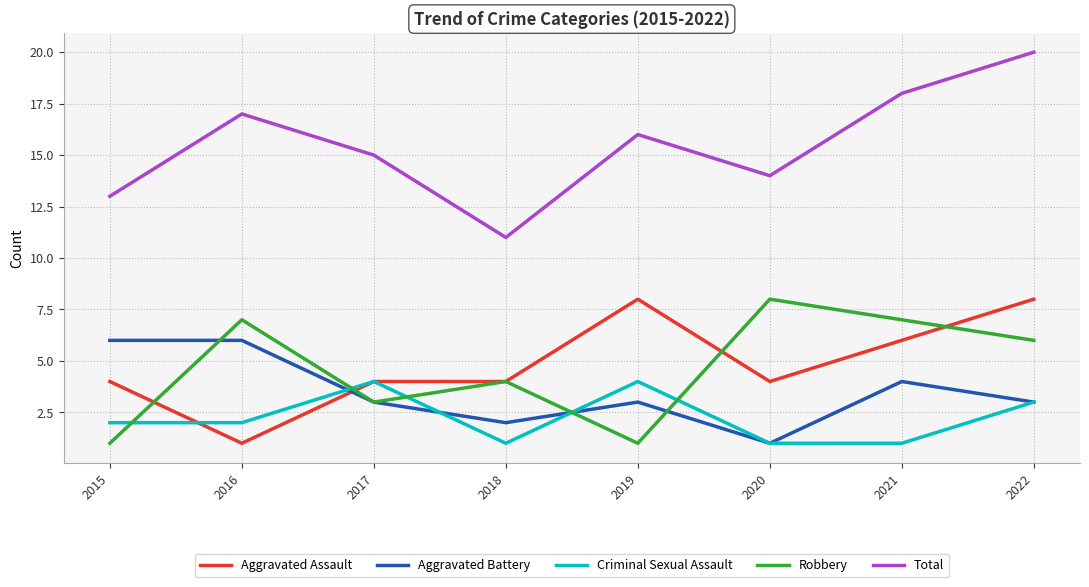

At how many categories does at least one series exceed 1?

8